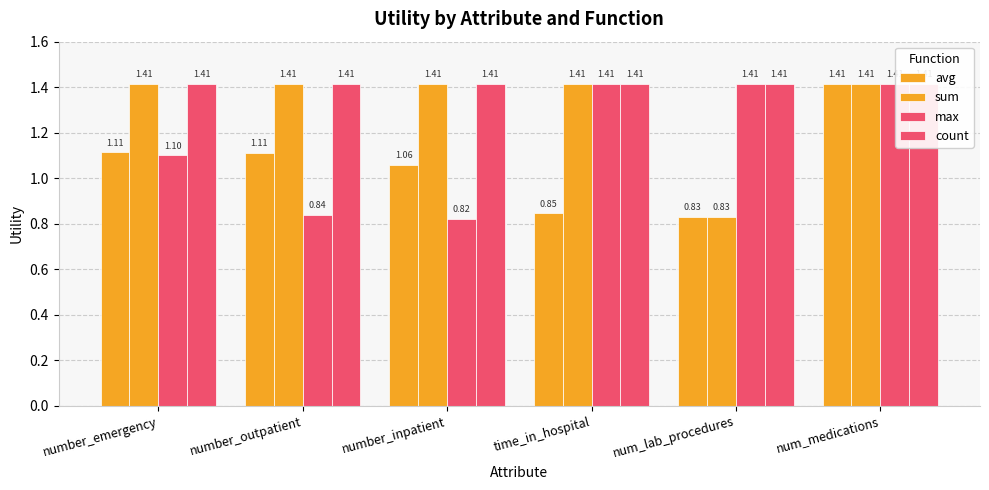

Reading left to right, list all the values displayed in this chart.

avg: 1.1	1.1	1.1	0.8	0.8	1.4
sum: 1.4	1.4	1.4	1.4	0.8	1.4
max: 1.1	0.8	0.8	1.4	1.4	1.4
count: 1.4	1.4	1.4	1.4	1.4	1.4